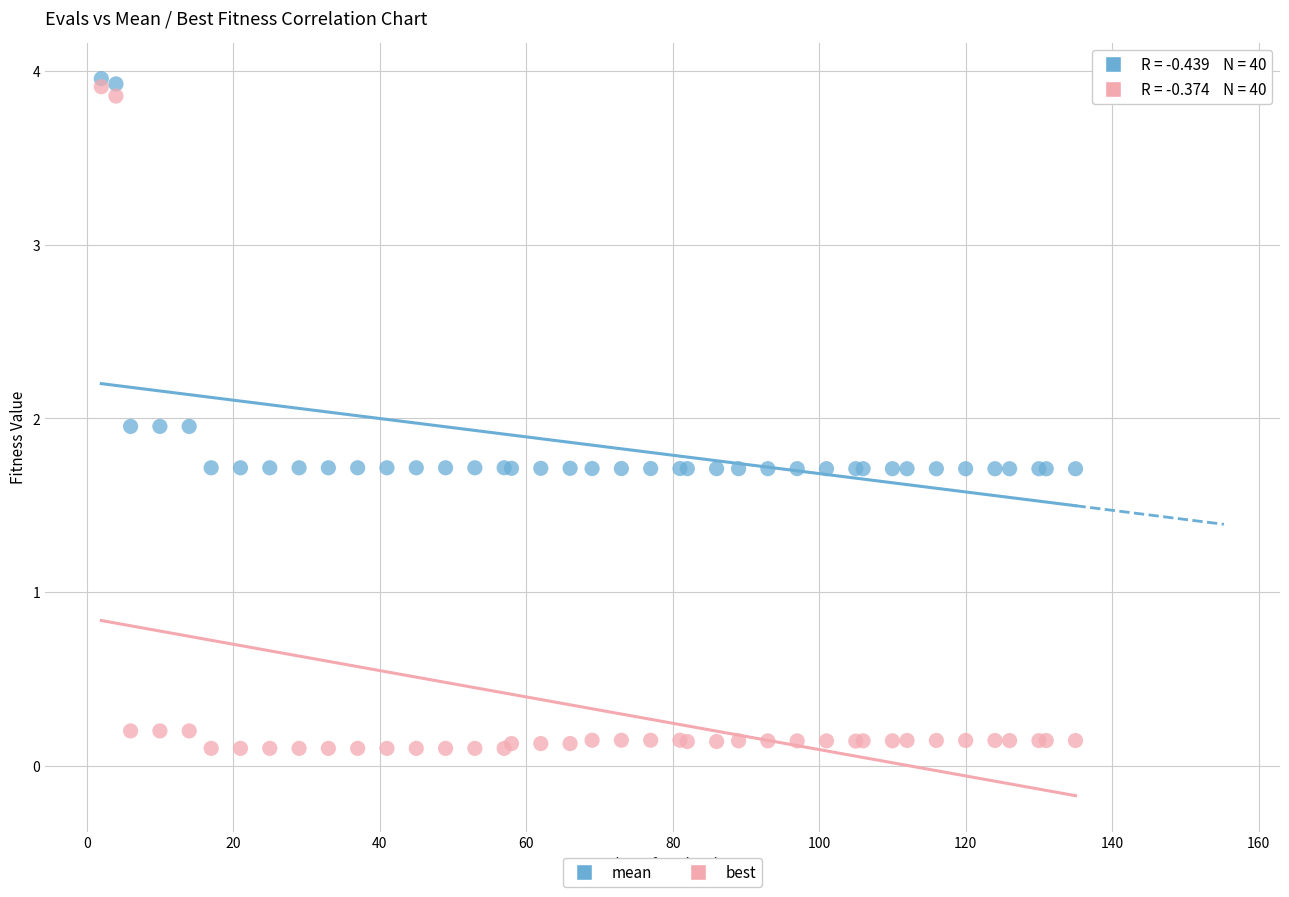

What are all the series names shown in the legend?

mean, best